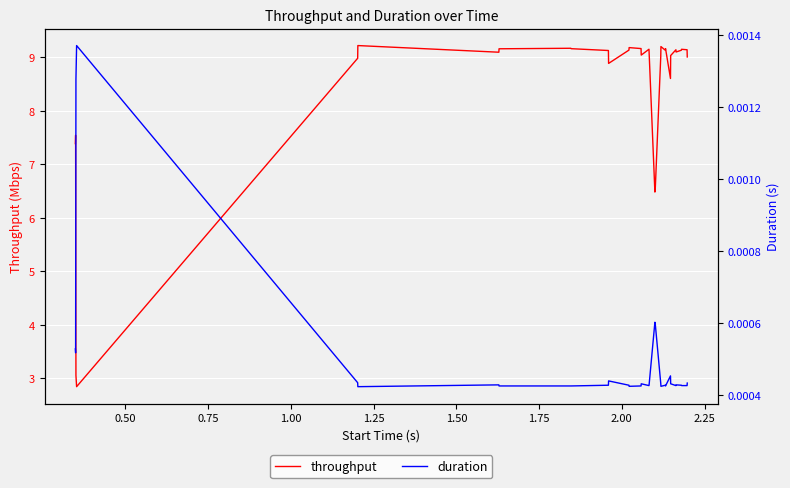

What is the minimum value for throughput?

2.8